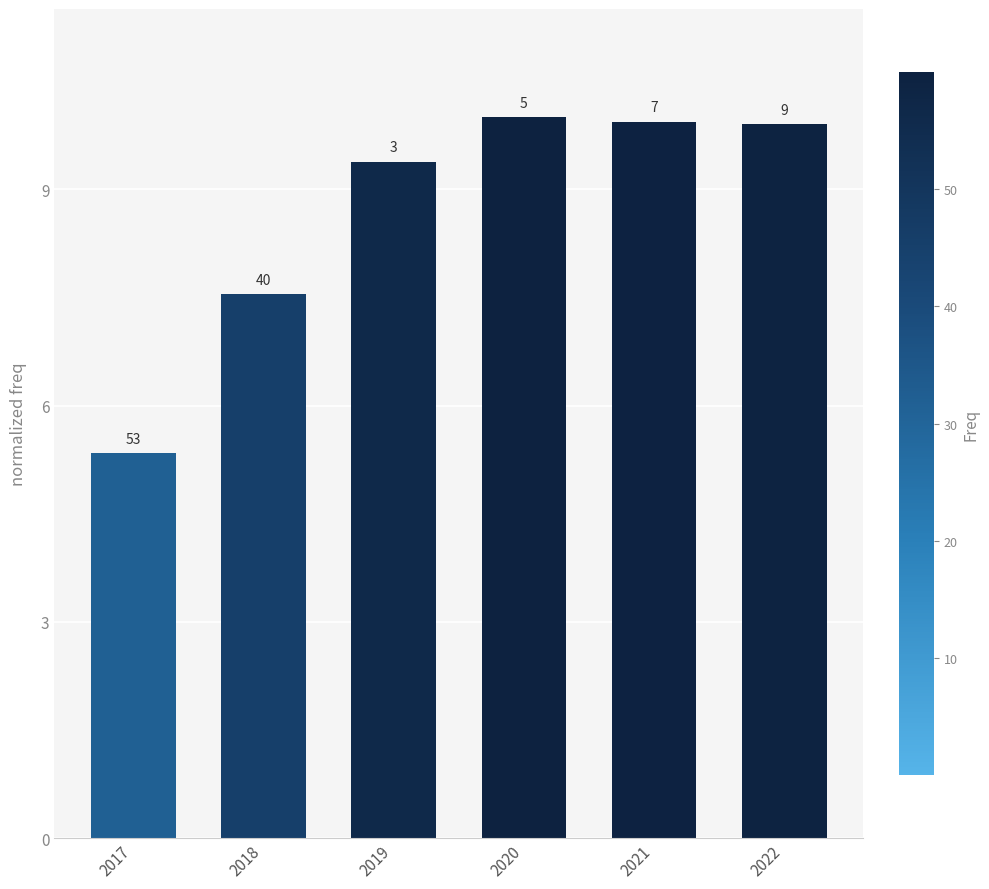

List the labels in order of value, smallest first.

2017, 2018, 2019, 2022, 2021, 2020